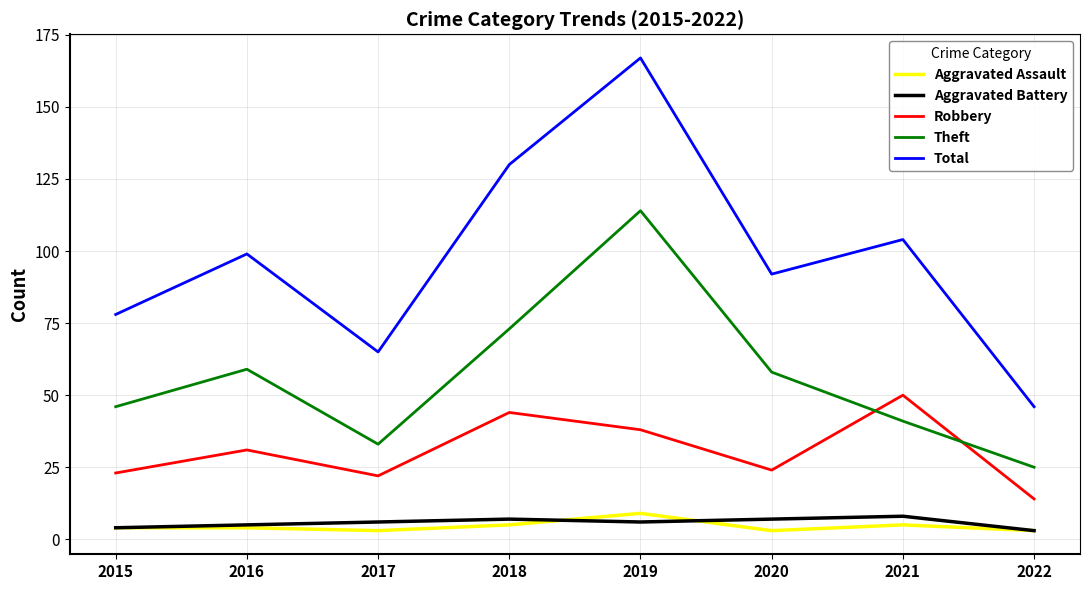

Which series has the largest range (max minus min)?

Total